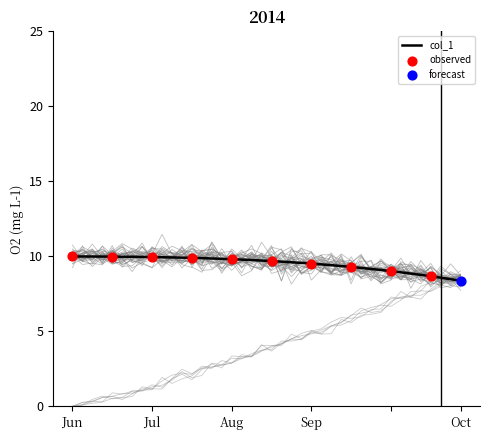

What is the lowest value of the col_1 series?

8.4